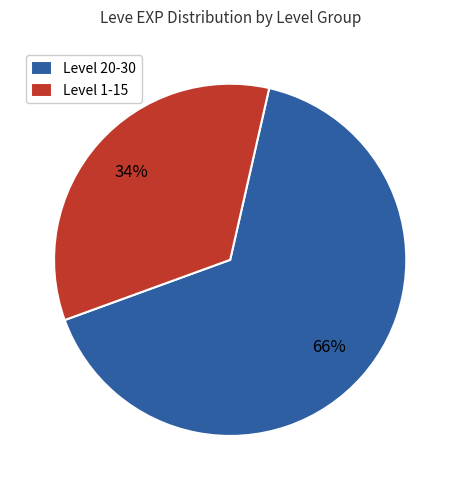

Which has a higher value, Level 20-30 or Level 1-15?

Level 20-30